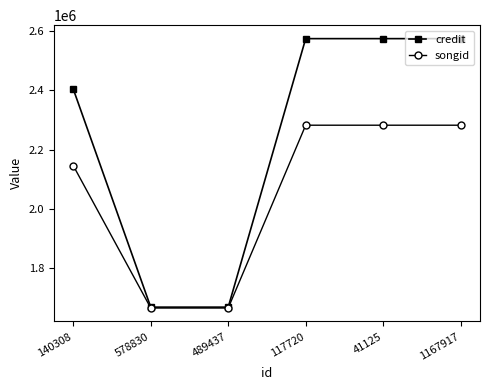

Between 140308 and 578830, which series saw the biggest shift?

credit